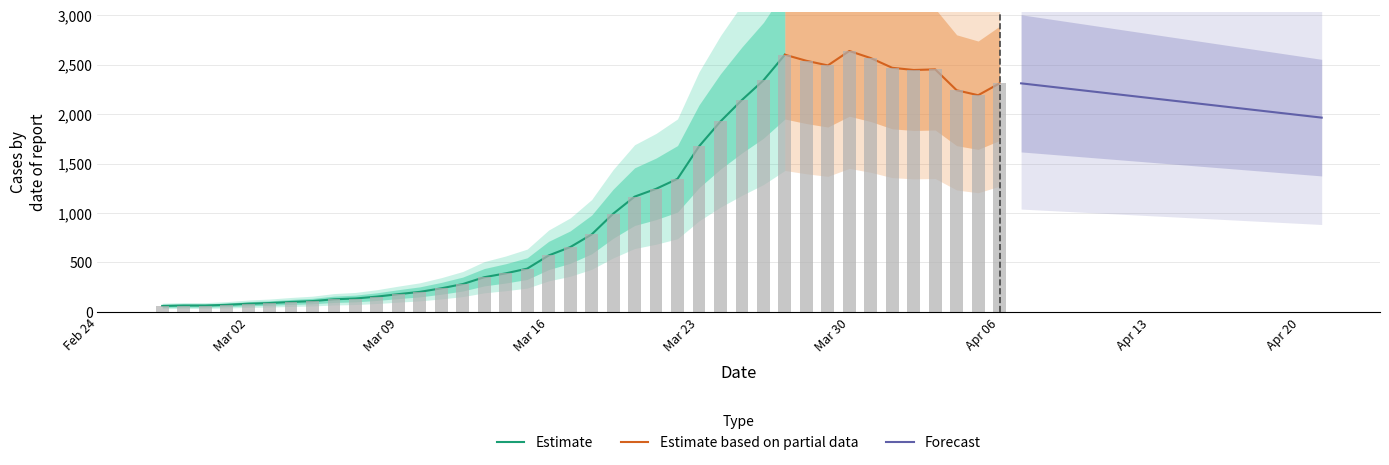

How many categories are shown in the chart?

40